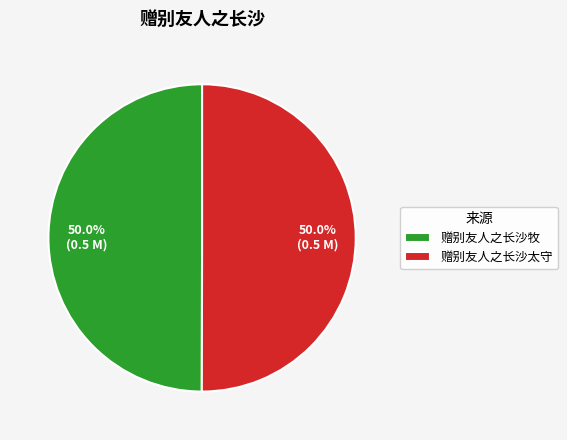

True or false: 赠别友人之长沙太守 accounts for 50% of the total.

True